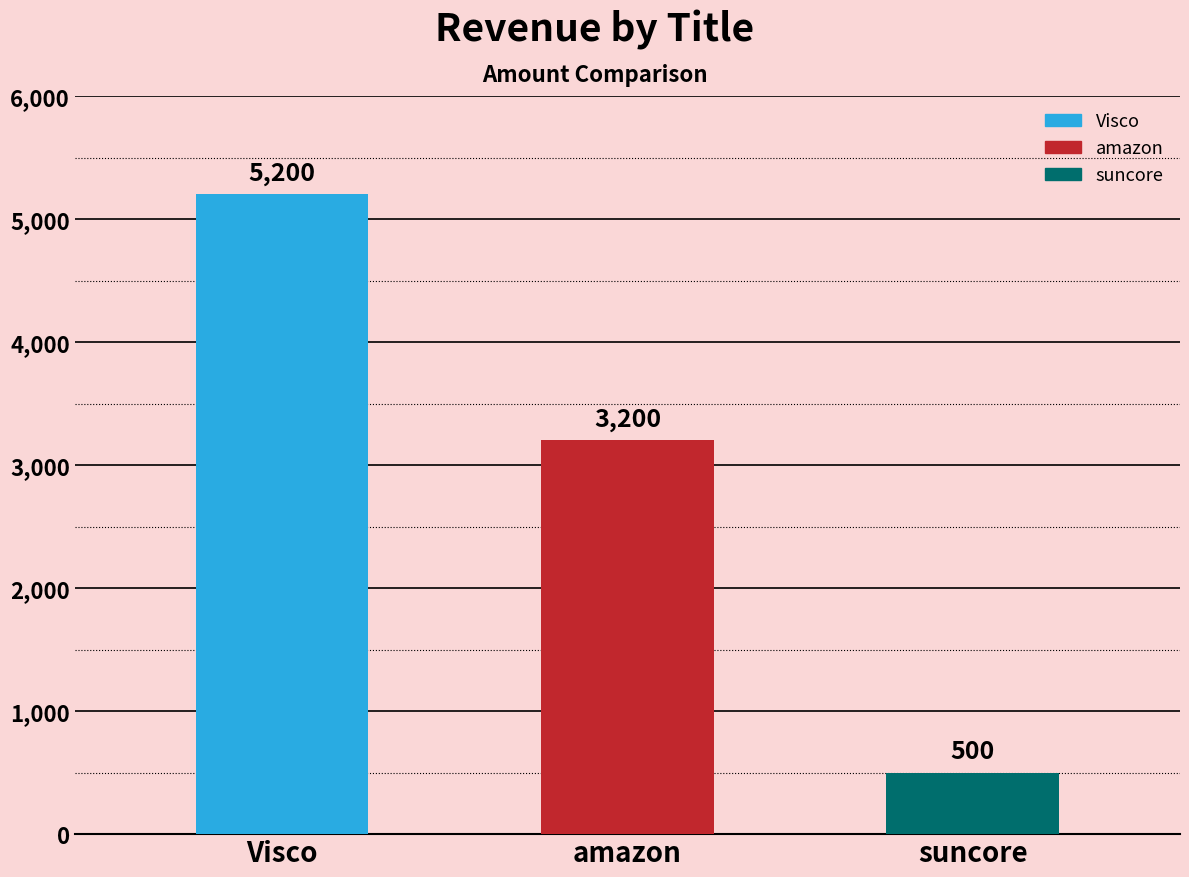

Which has a higher value, suncore or amazon?

amazon